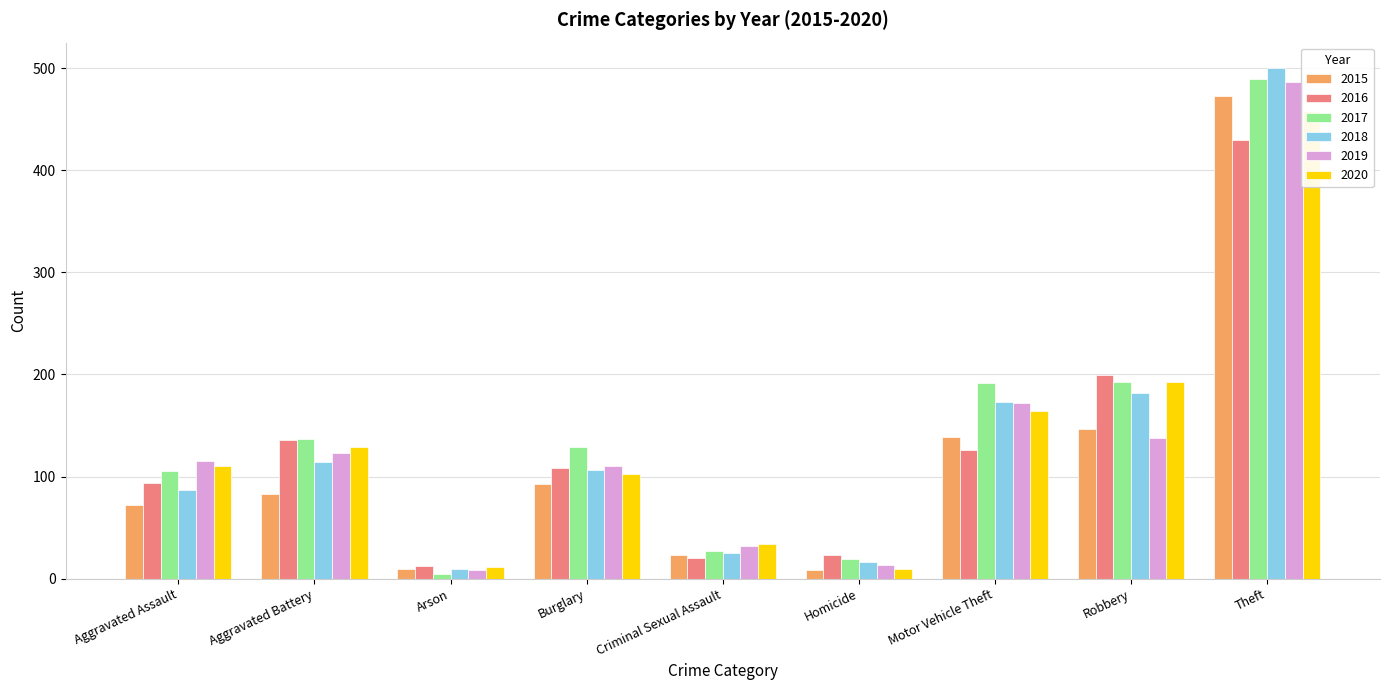

Which category has the lowest value across all series?

Arson